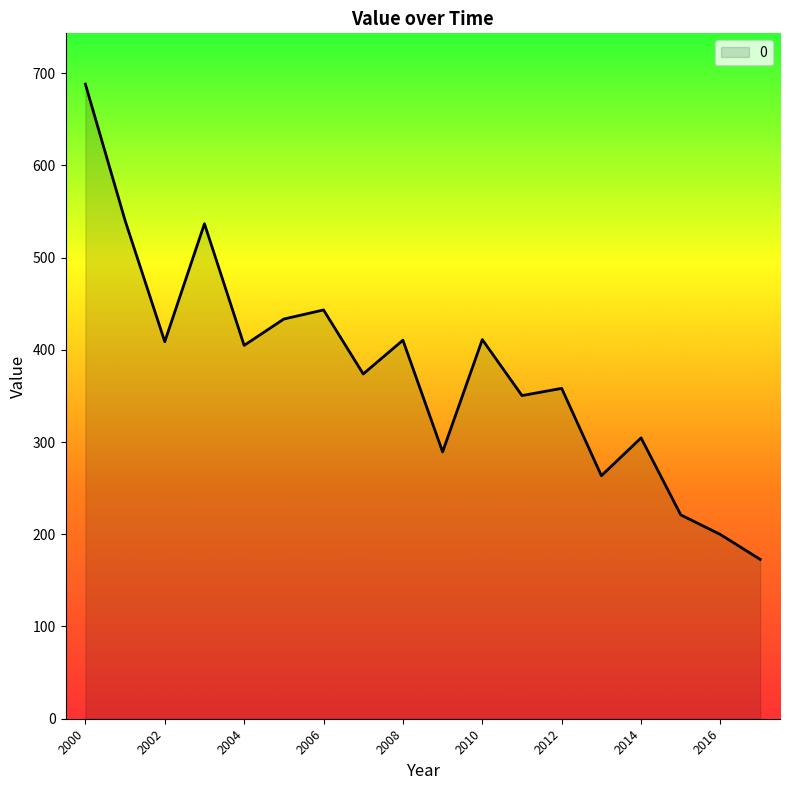

What is the difference between the second highest and second lowest values?

340.6